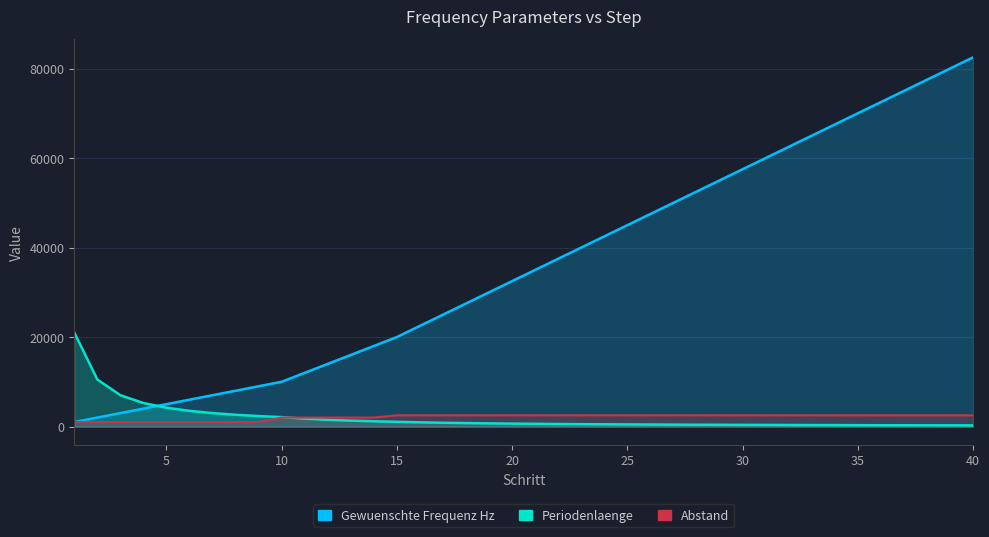

What is the total value across all series at 3?

11000